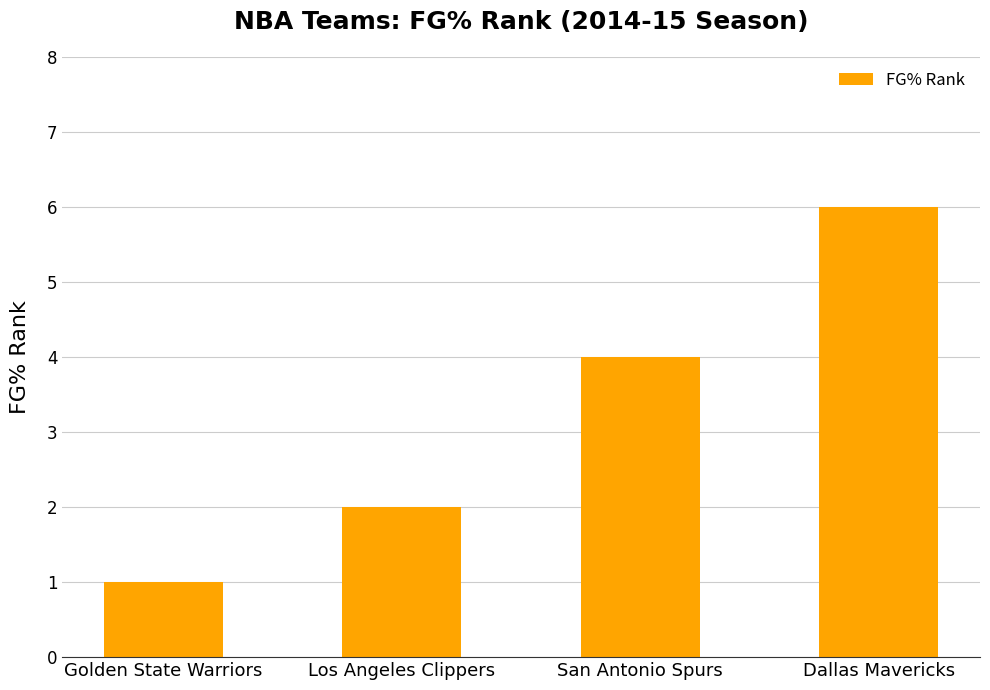

What is the maximum value shown in the chart?

6